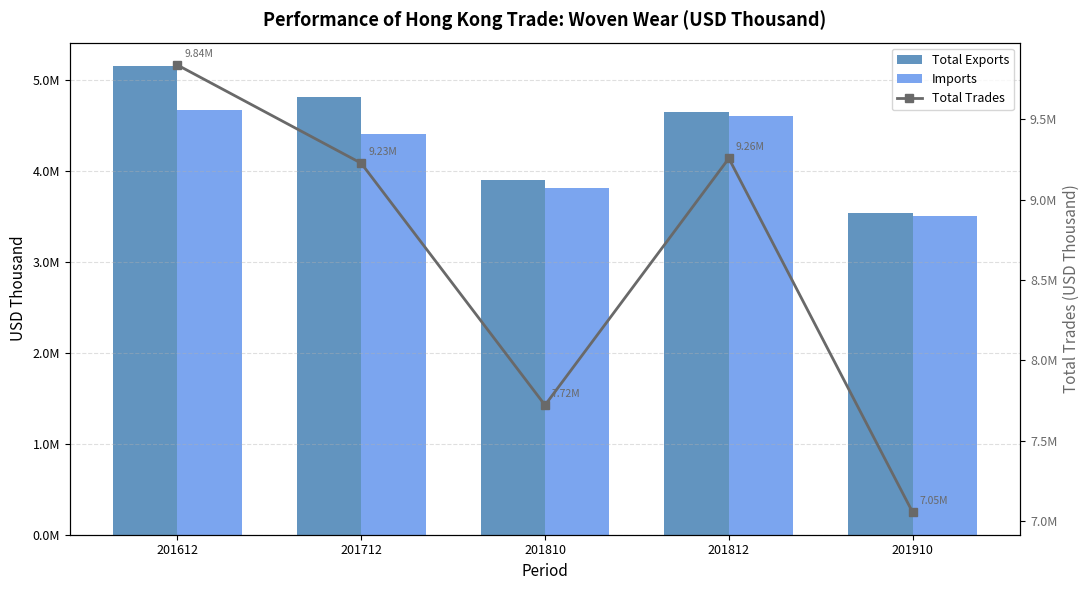

What is the spread (max minus min) of values at 201910?

3541209.0